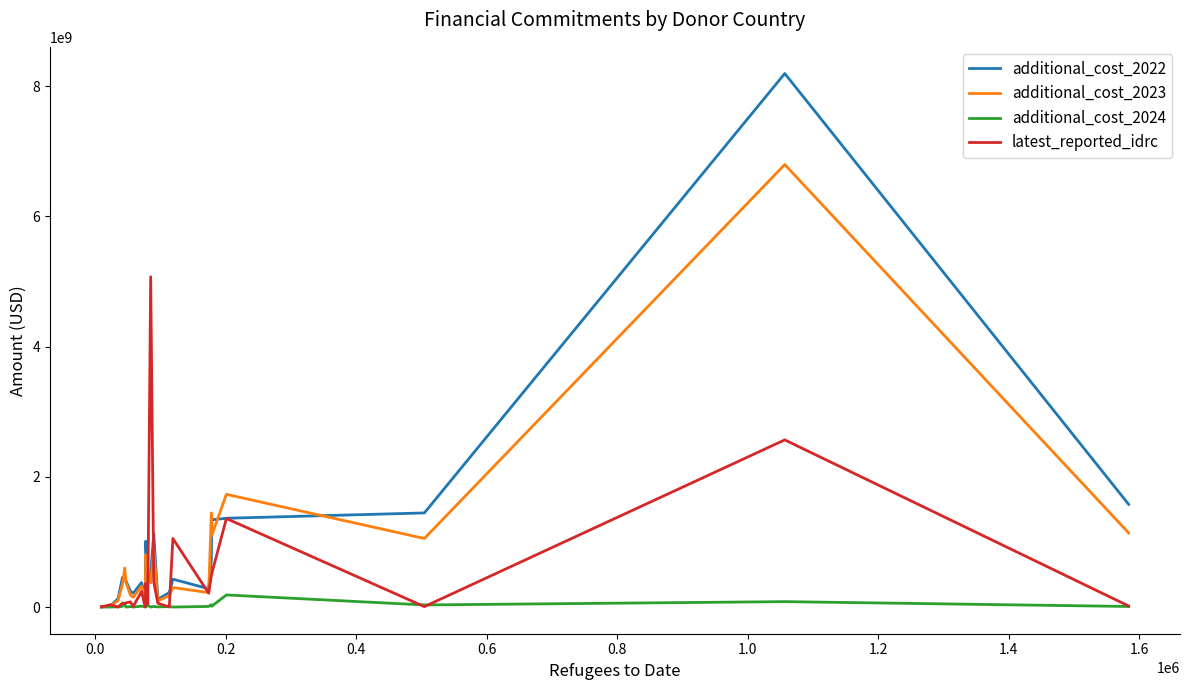

List the series in order of their peak value, lowest first.

additional_cost_2024, latest_reported_idrc, additional_cost_2023, additional_cost_2022